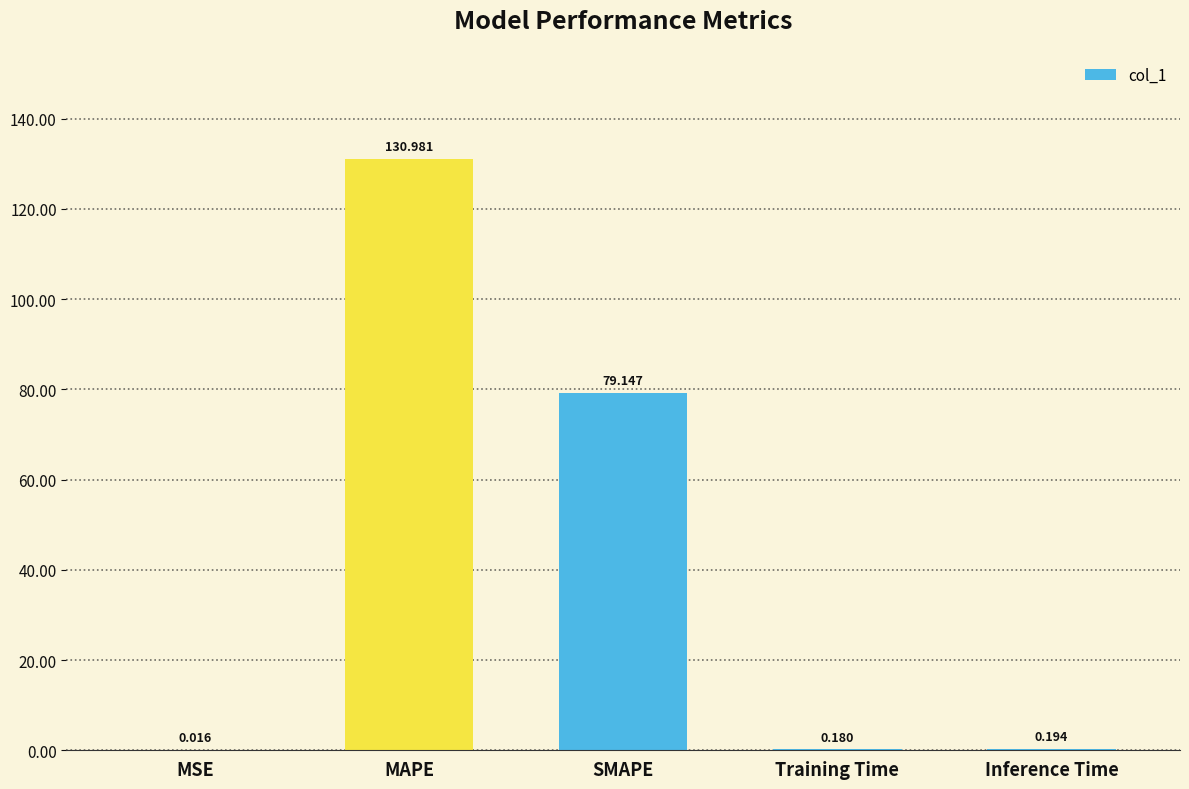

Count the number of categories in the chart.

5